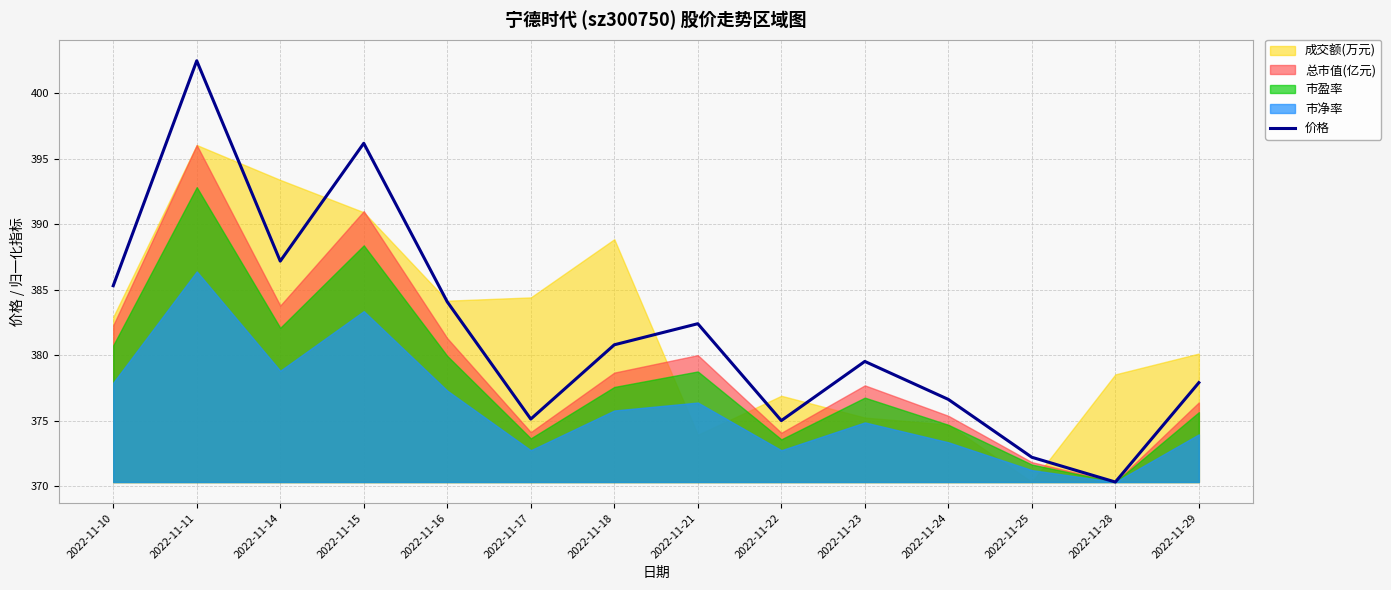

How many categories are shown in the chart?

14